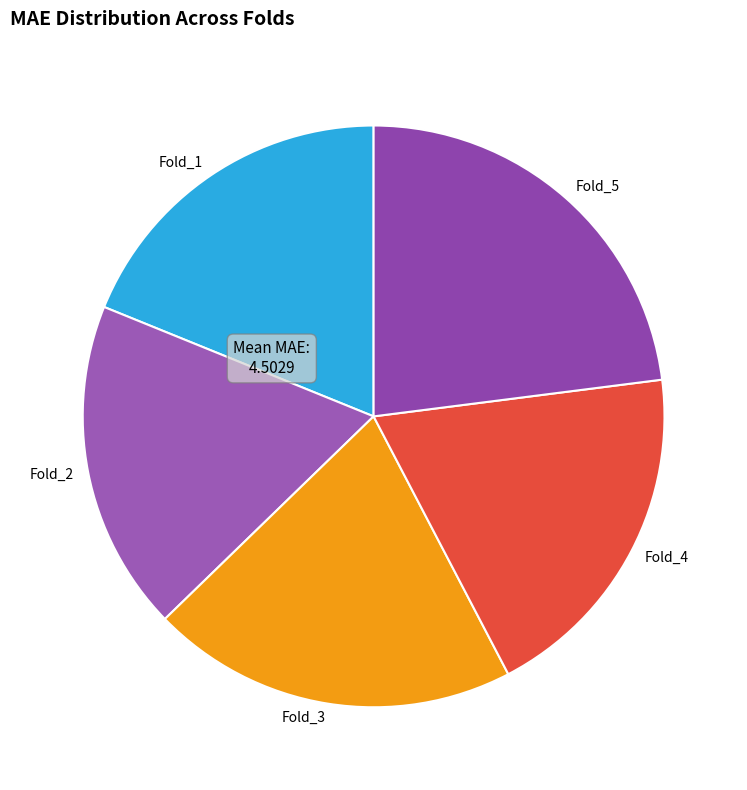

Which has a higher value, Fold_3 or Fold_1?

Fold_3